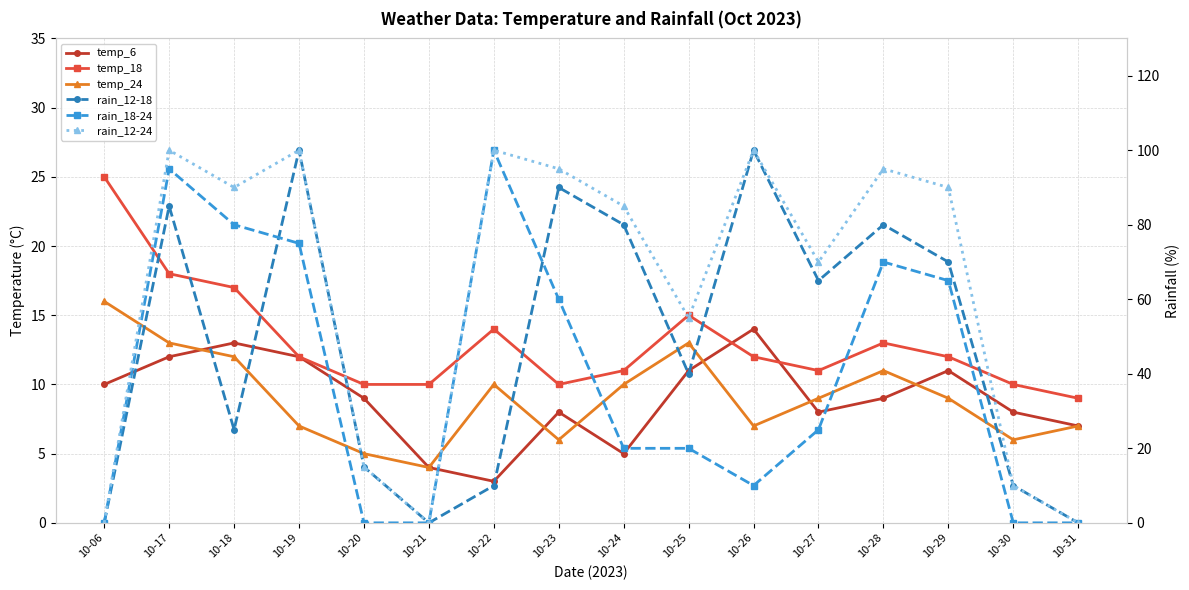

True or false: temp_6 and rain_18-24 intersect in this chart.

True